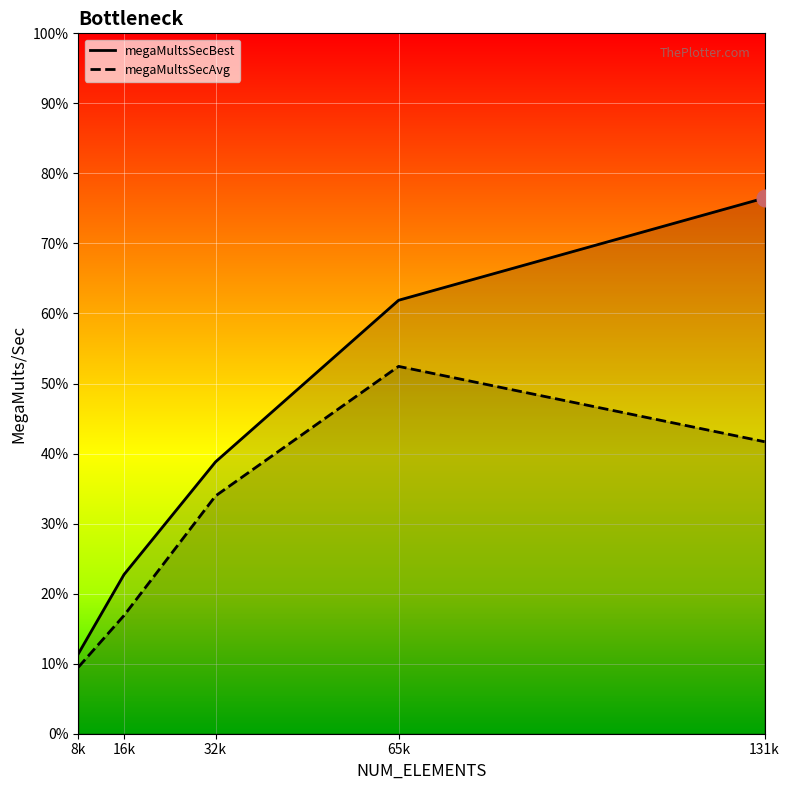

True or false: megaMultsSecBest and megaMultsSecAvg intersect in this chart.

False